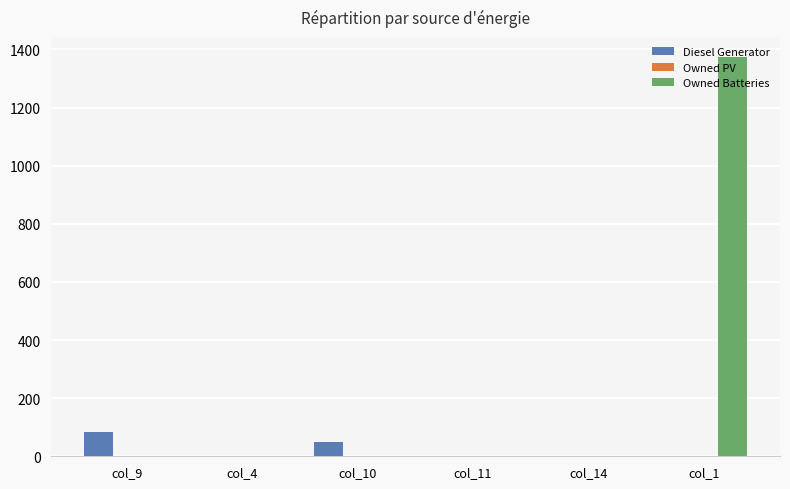

The Owned Batteries series shows 0 at col_11. True or false?

True